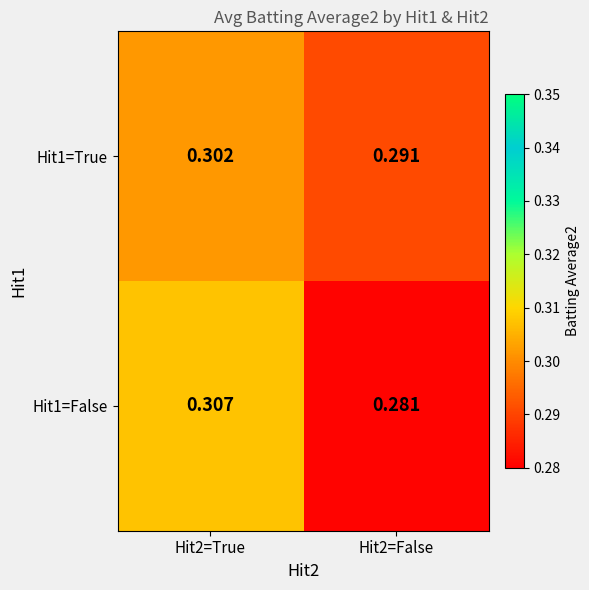

At Hit2=True, list the series in order from largest to smallest.

Hit1=False, Hit1=True